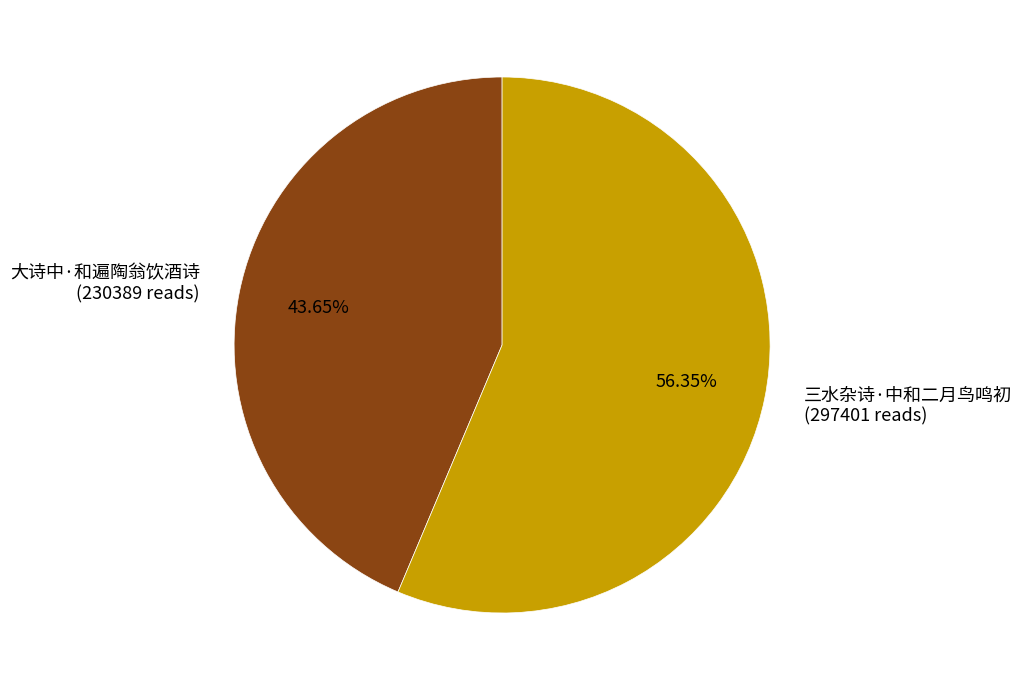

To the nearest percent, what portion does 三水杂诗·中和二月鸟鸣初 represent?

56%